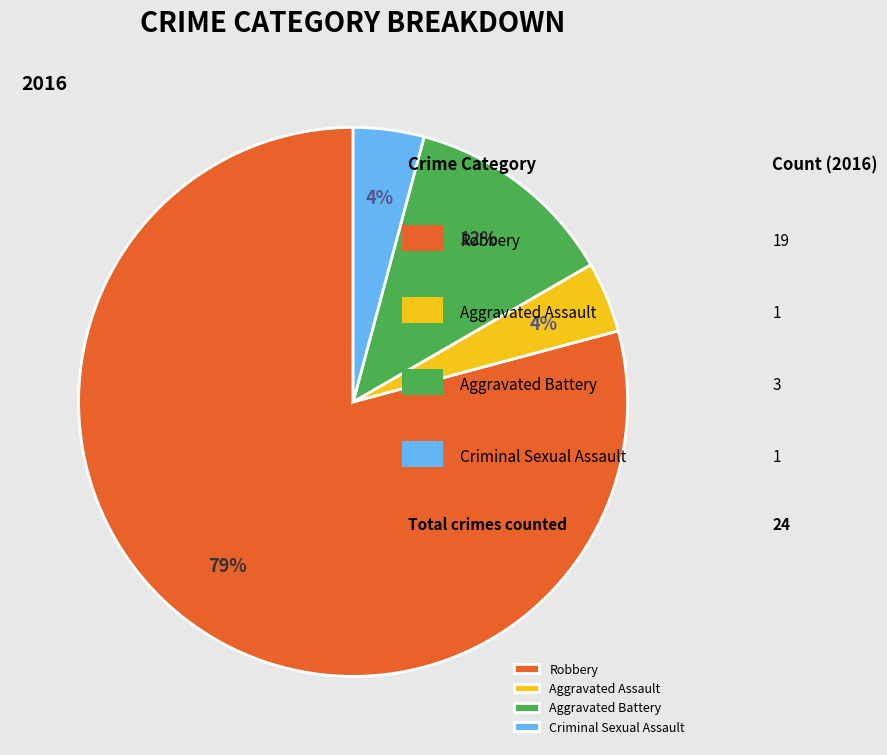

Is Criminal Sexual Assault the majority of the pie?

No